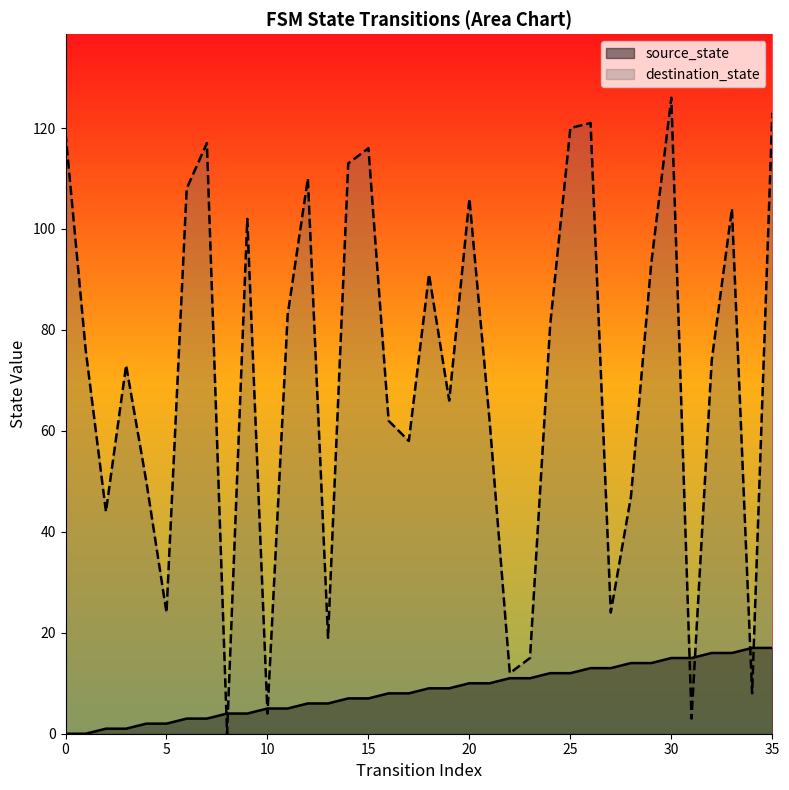

How many lines are shown in the chart?

2